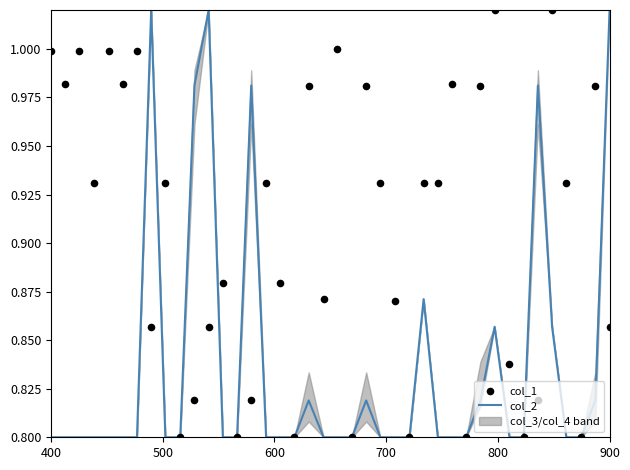

Which series has the largest total across all categories?

col_1